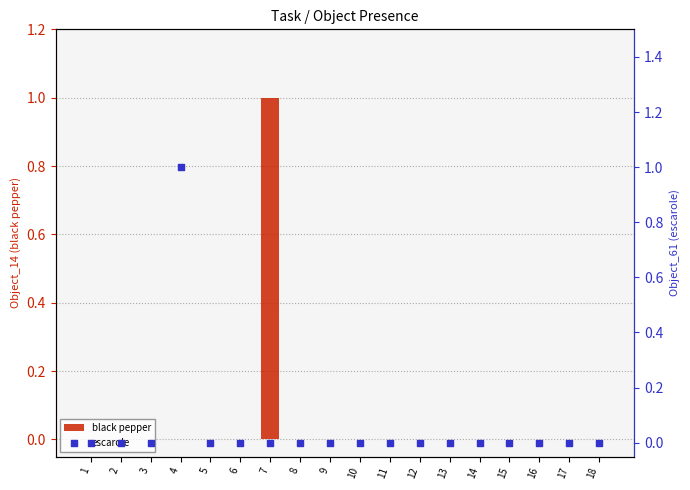

Is the value of black pepper at 16 greater than the value of escarole at 12?

No